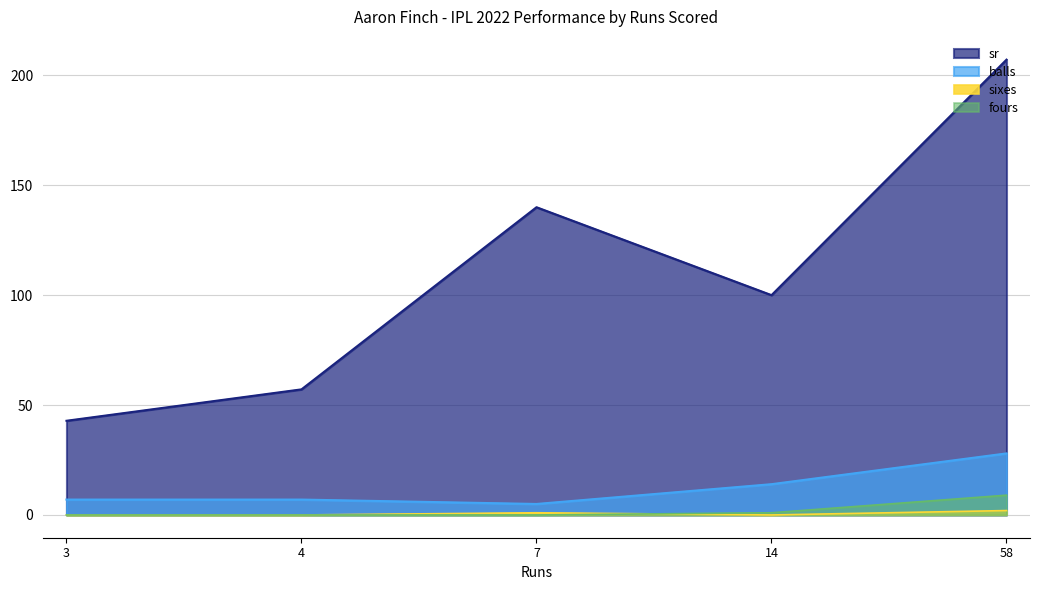

True or false: balls and fours intersect in this chart.

False